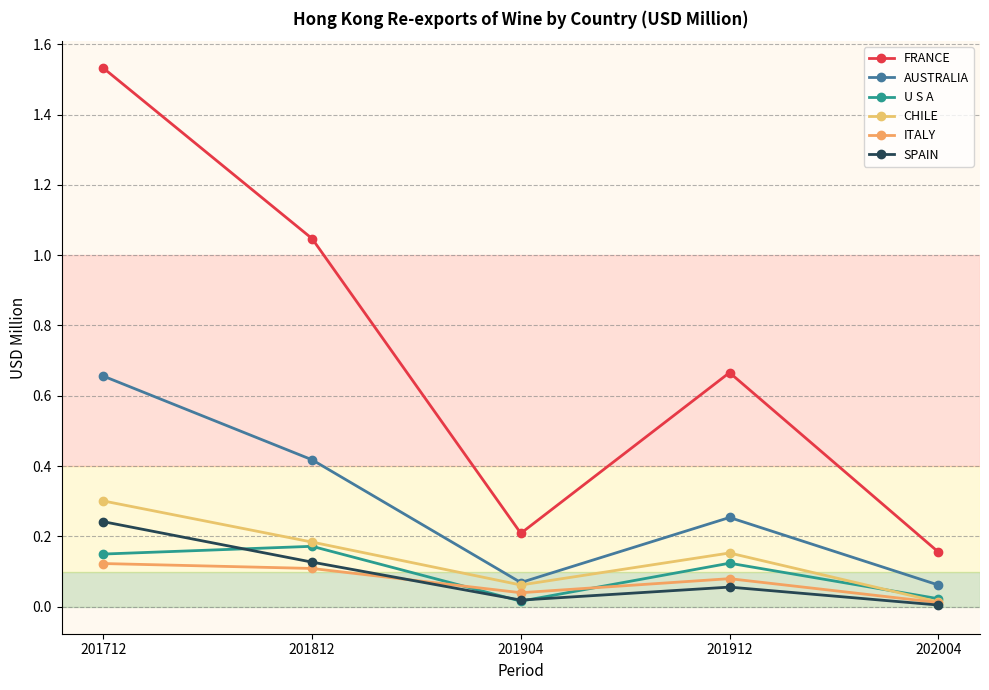

What is the total value across all series at 201912?

1.3